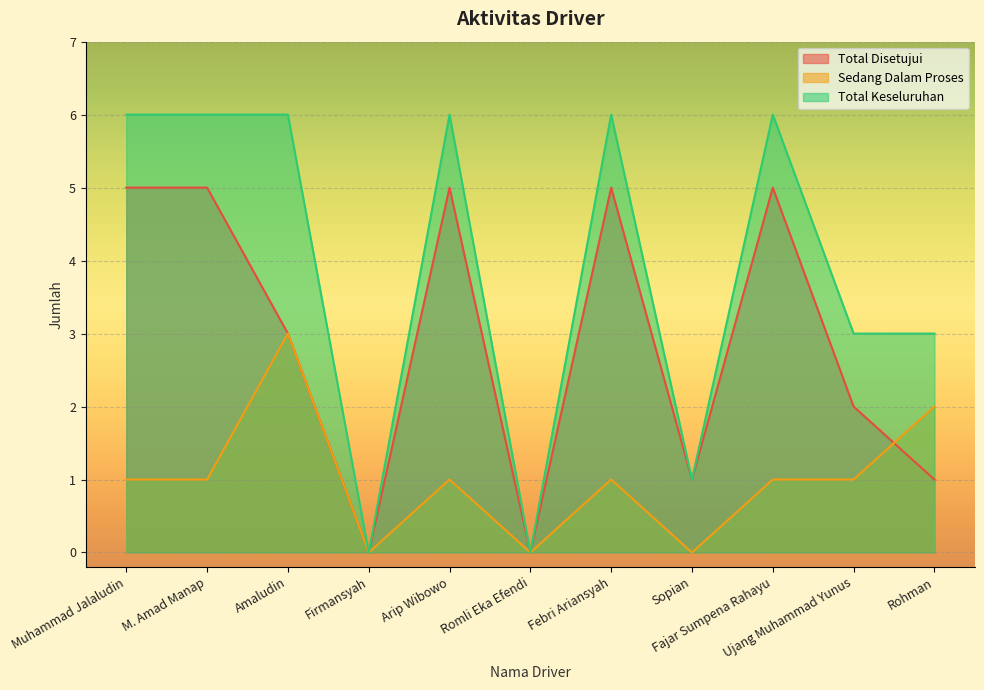

What is the average value of the Sedang Dalam Proses series?

1